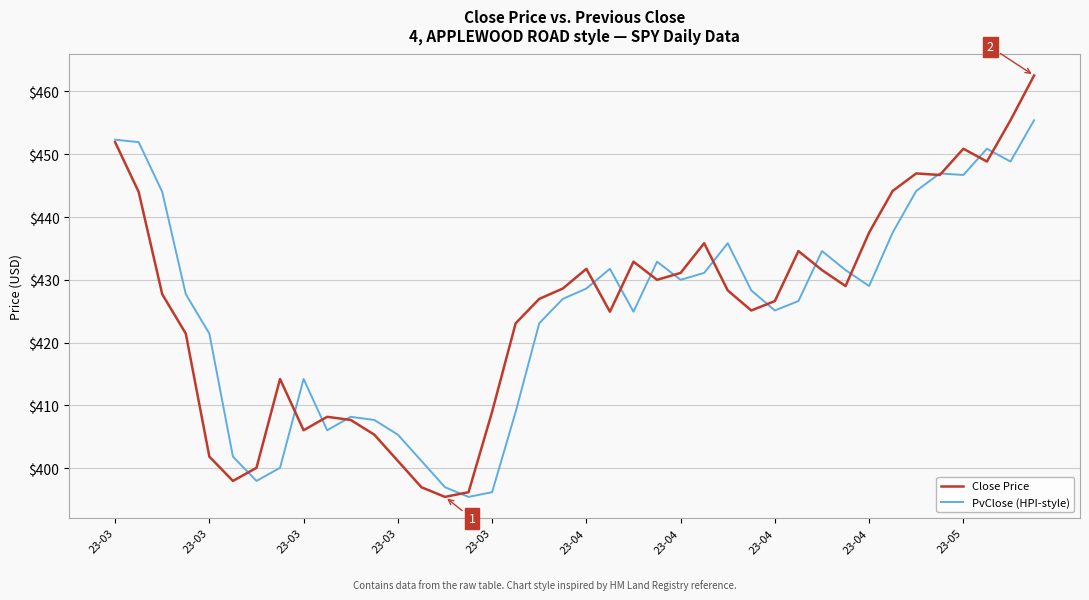

Which series has the widest spread of values?

Close Price